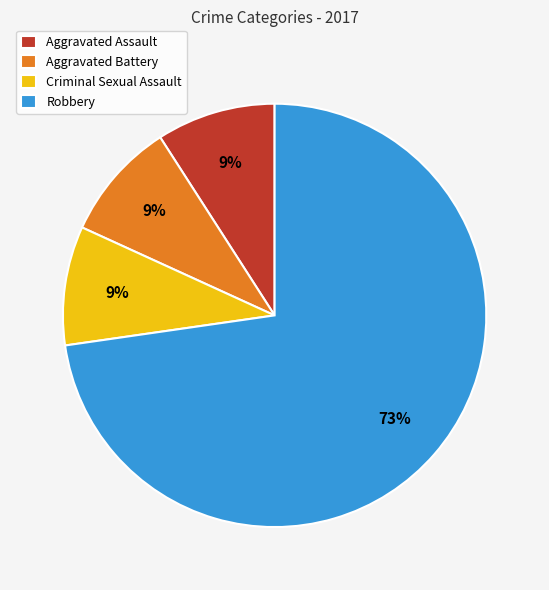

True or false: Robbery accounts for 73% of the total.

True